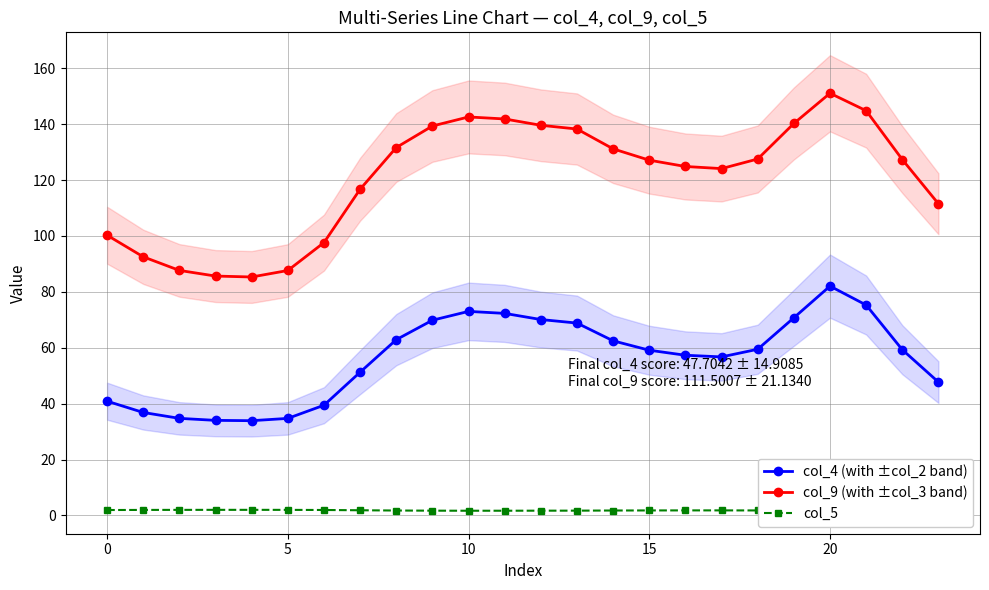

True or false: col_4 (with ±col_2 band) has more than 0 interior local peaks.

True